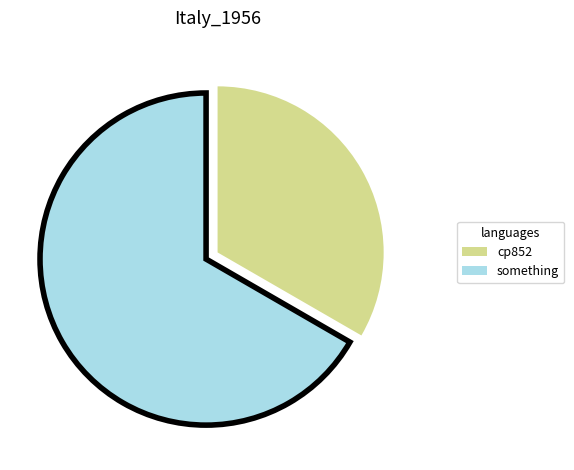

What is the largest slice in the pie chart?

something